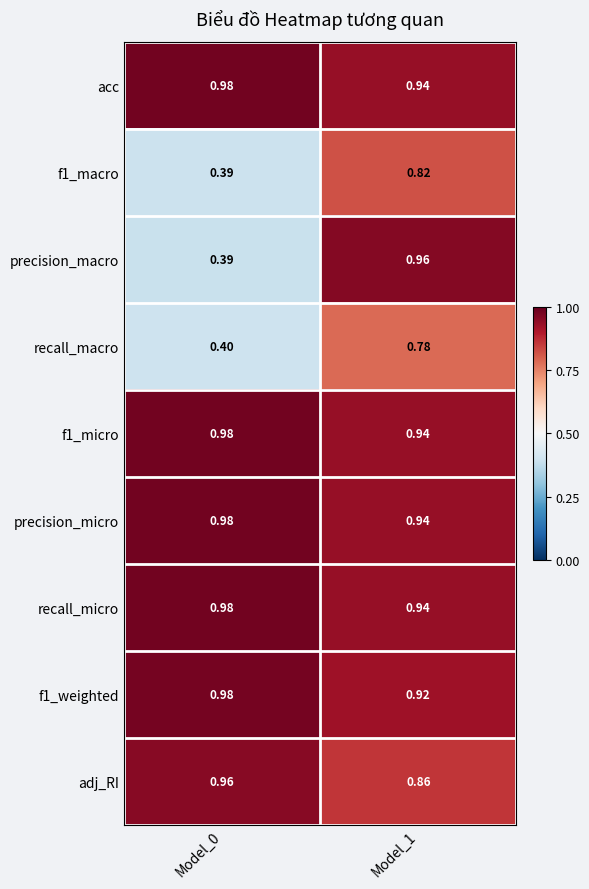

Is the value of acc at Model_0 greater than the value of f1_macro at Model_1?

Yes